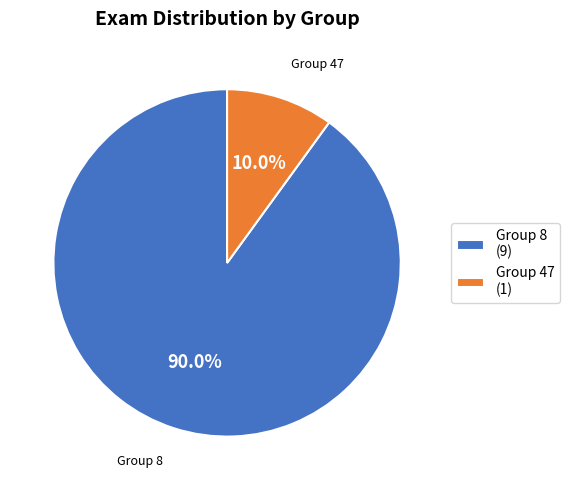

Rank the categories by value from lowest to highest.

Group 47 (1), Group 8 (9)